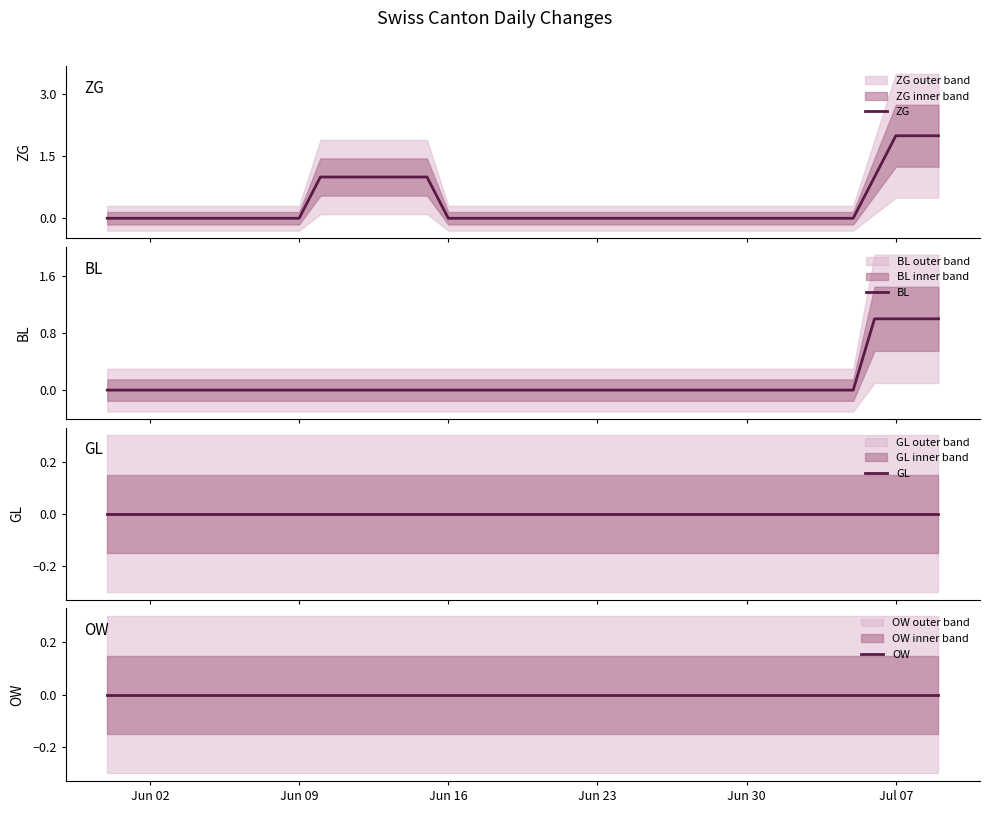

At which category is the sum across all series the highest?

Jul 07